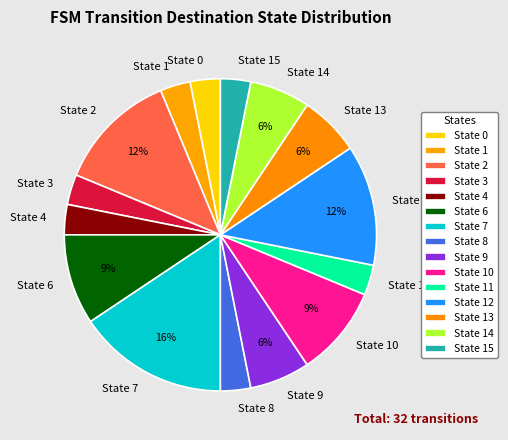

Is there a majority slice in this chart?

No